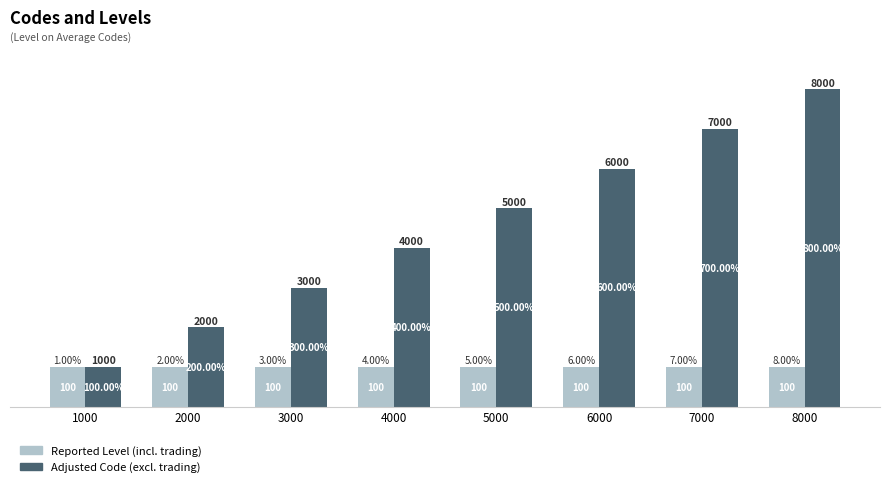

At which category is the sum across all series the highest?

8000